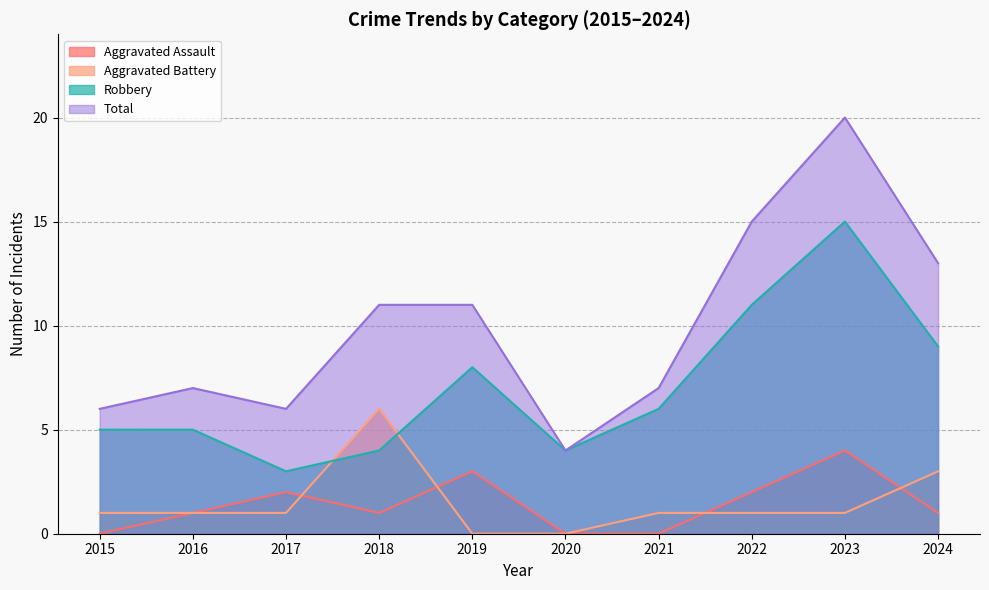

Between 2024 and 2021, which is larger?

2024